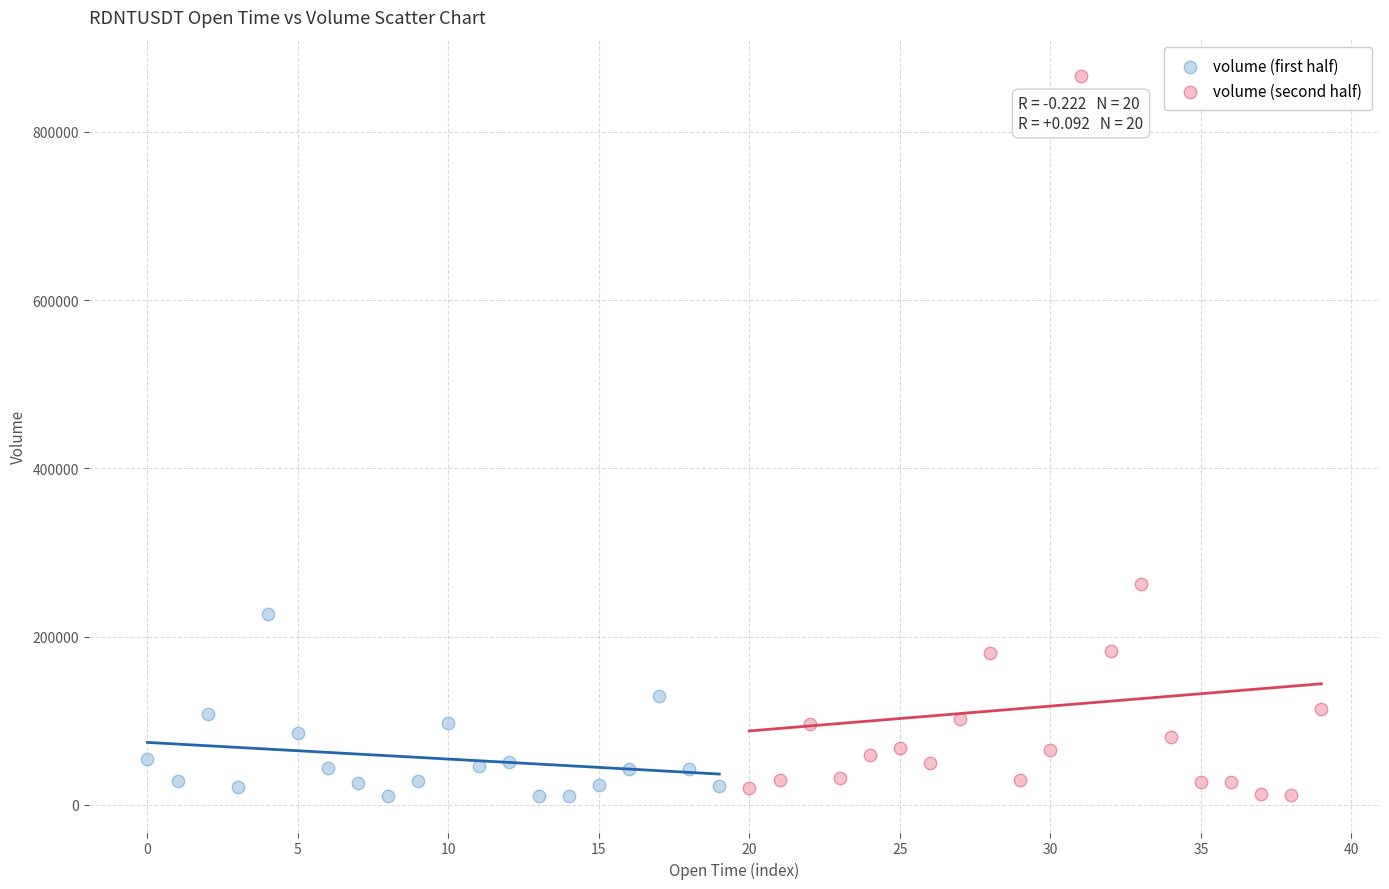

Which series reaches the maximum Y coordinate?

volume (second half)